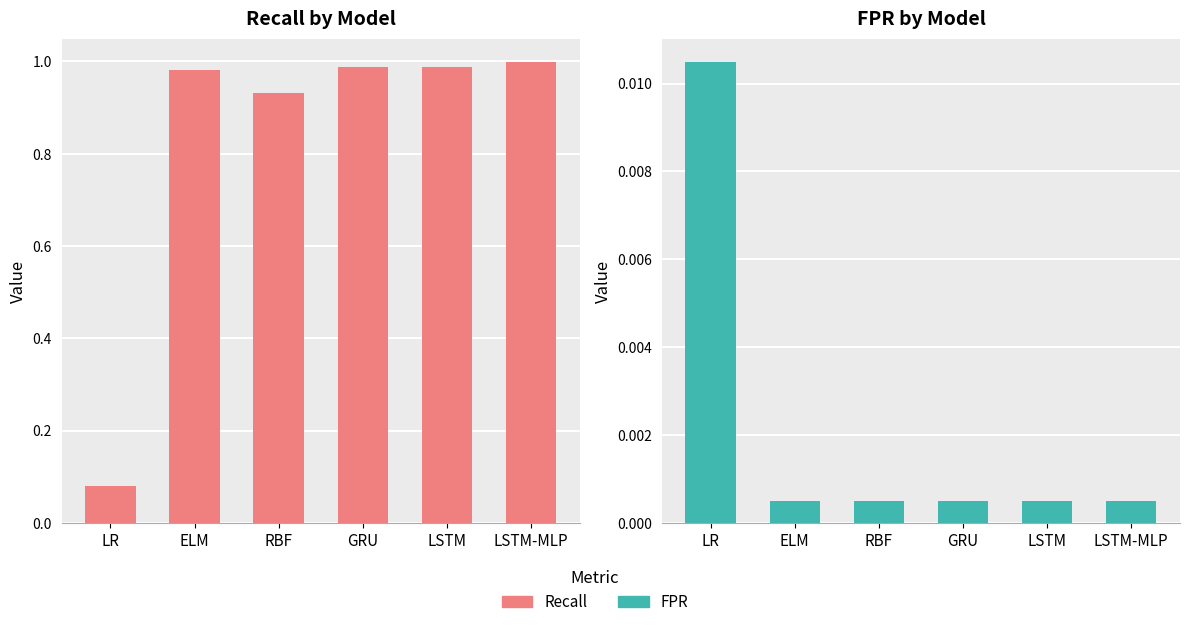

What is the total value across all series at LSTM?

1.0